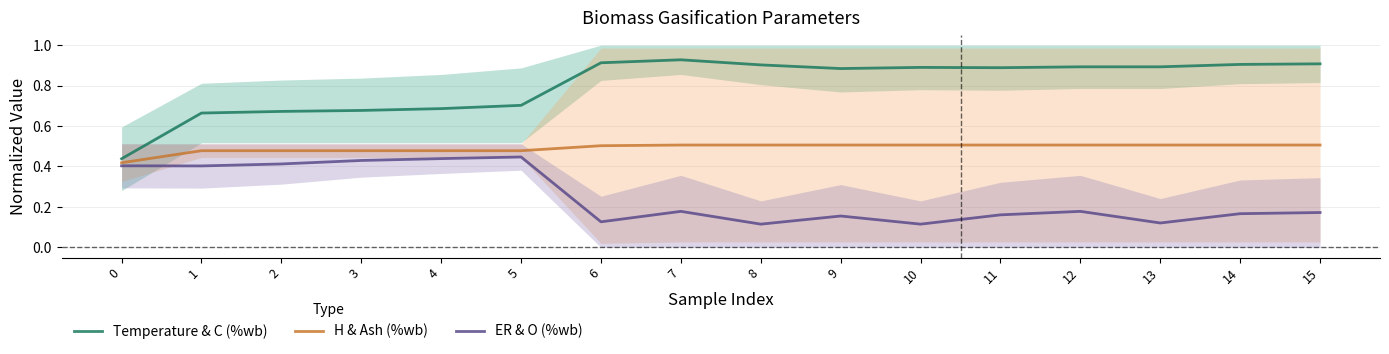

What is the value of the Temperature & C (%wb) point at the 7th from the left?

0.9